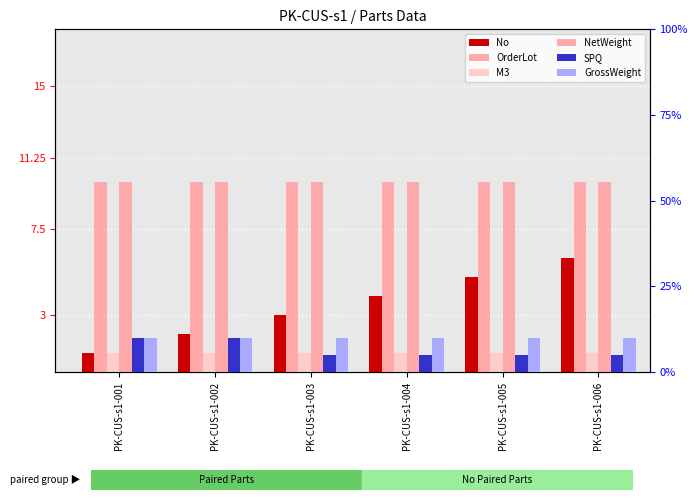

What is the value of the SPQ bar at the 2nd from the left?

10.0